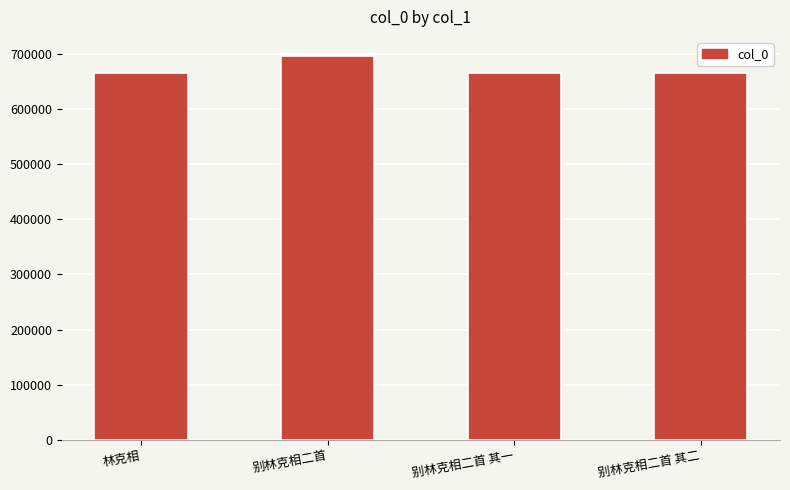

What is the ratio of the value at 别林克相二首 to the value at 别林克相二首 其二?

1.0